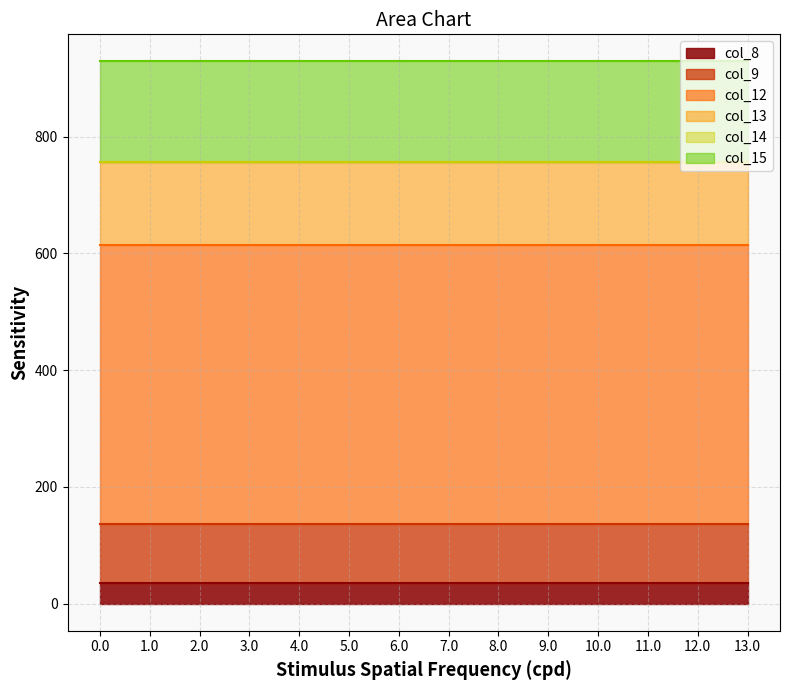

True or false: col_12 and col_15 cross at least once.

False